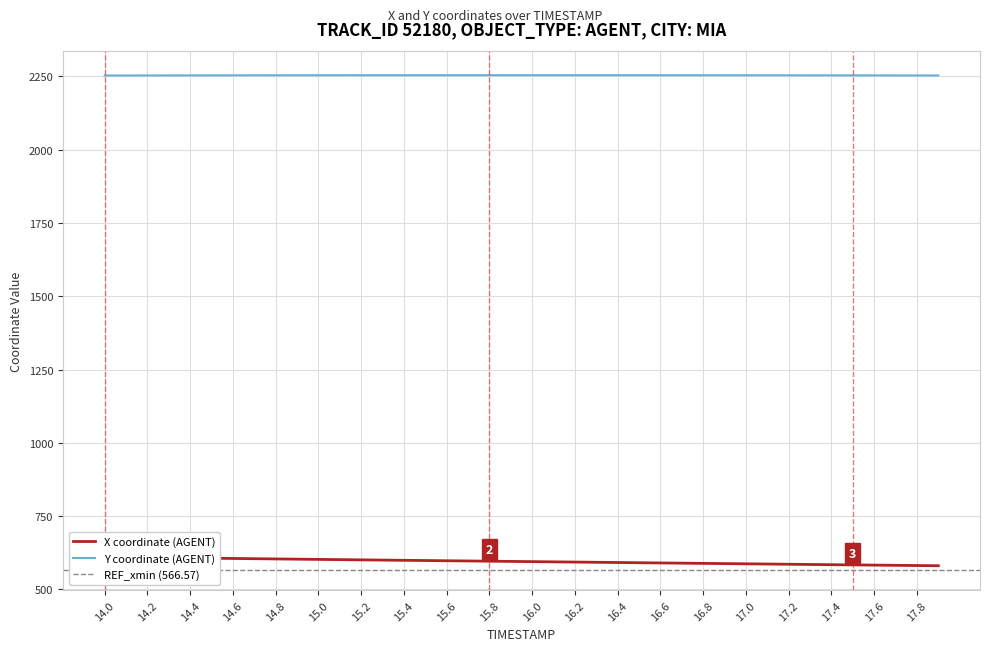

True or false: Y and X cross at least once.

False